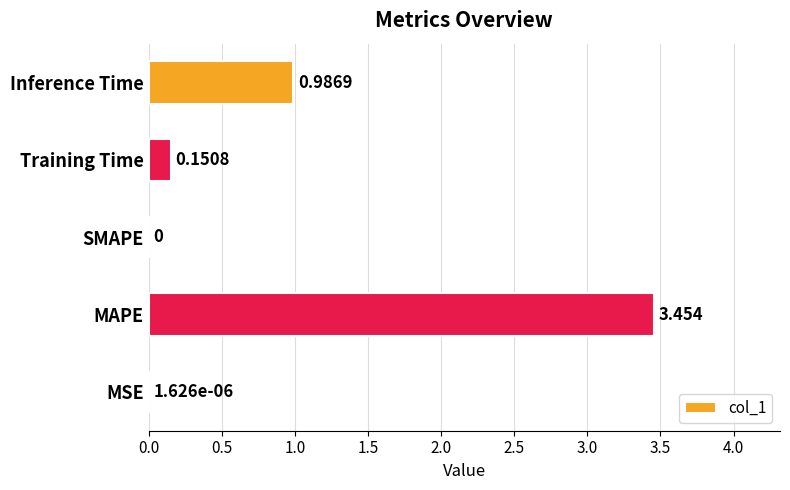

Which label corresponds to the largest value in the chart?

MAPE